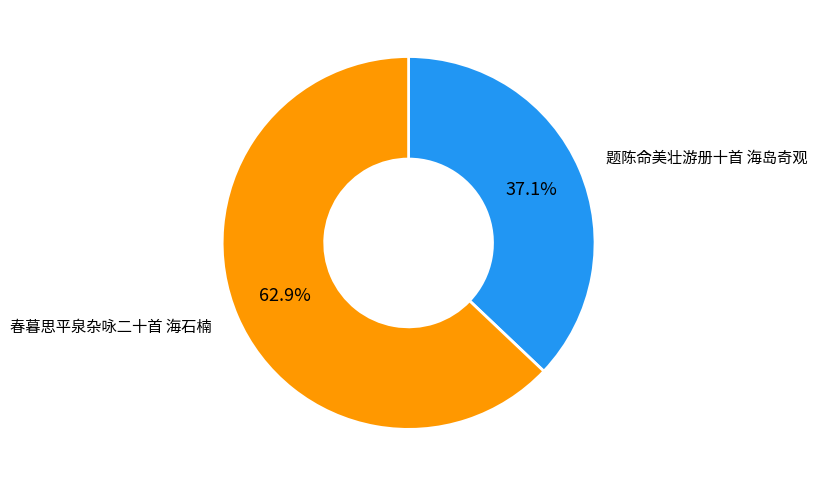

Which slice is the smallest?

题陈命美壮游册十首 海岛奇观